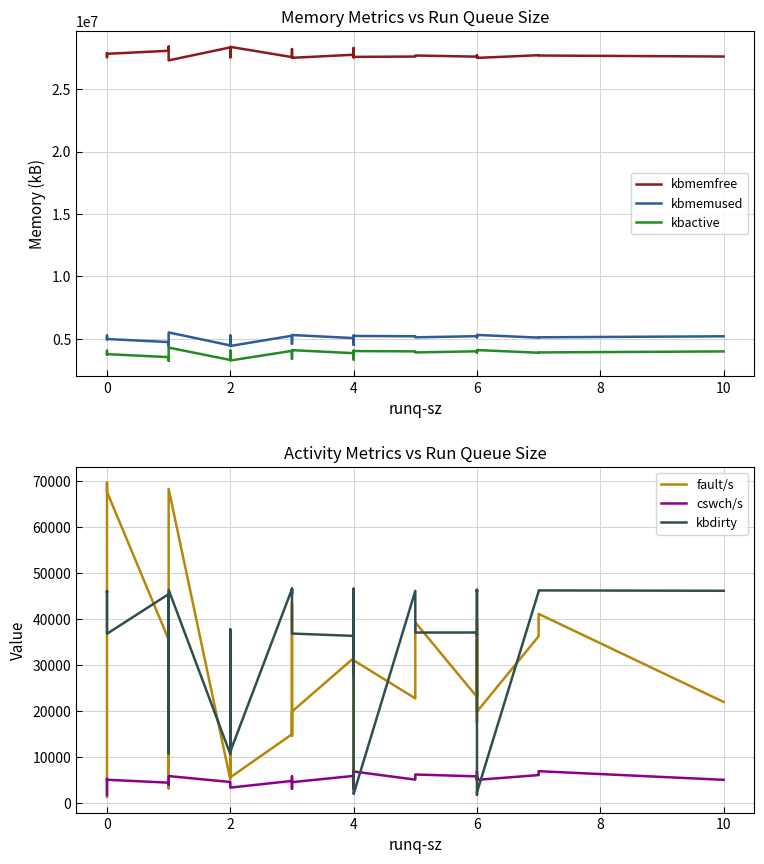

How many data points in fault/s are less than 23107?

20